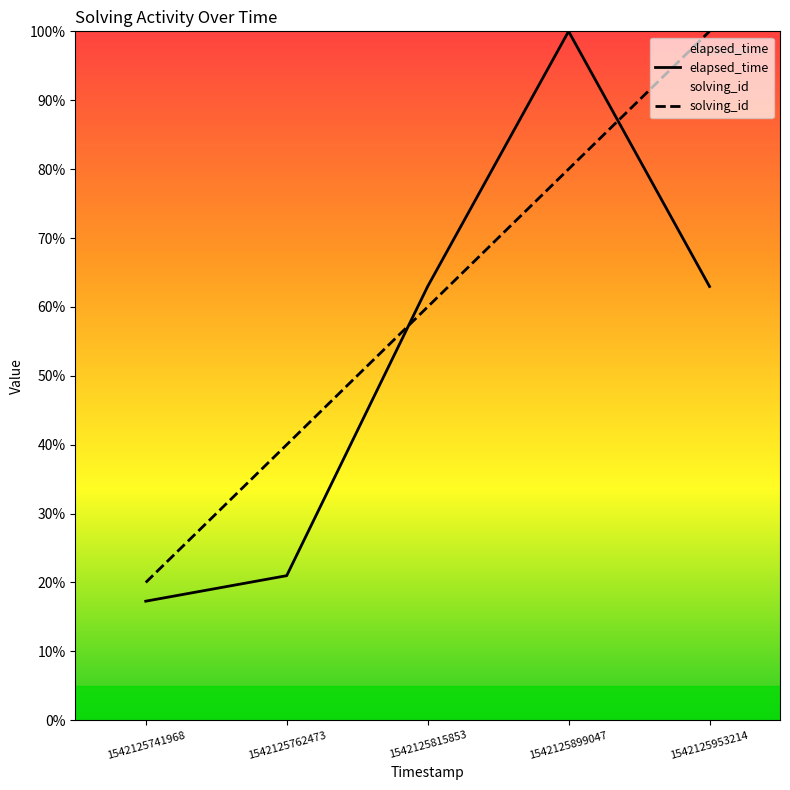

Which series has the largest total across all categories?

solving_id